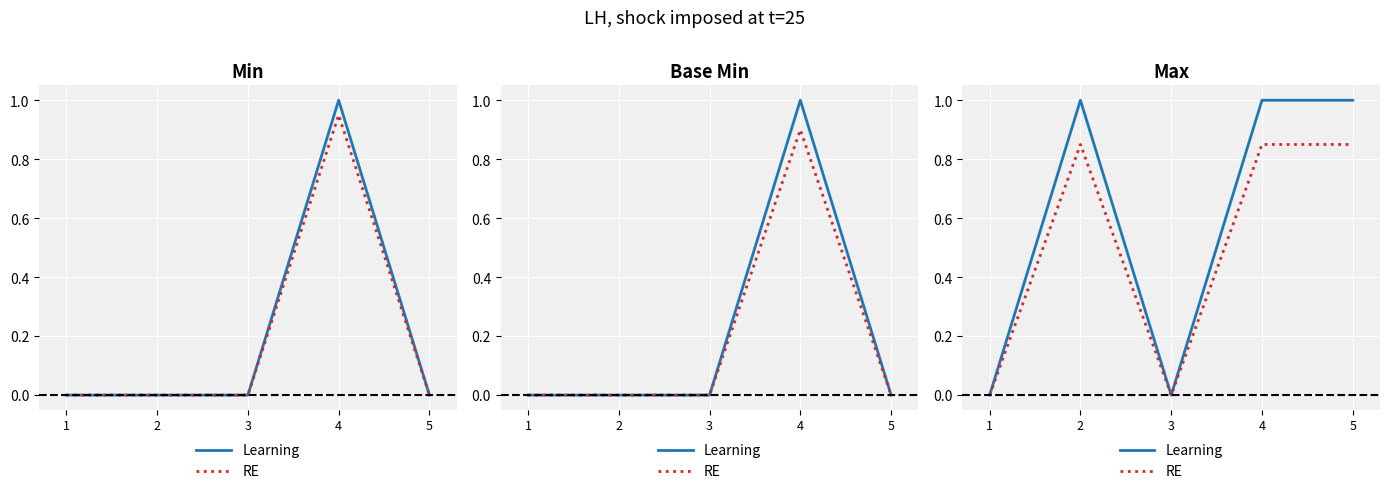

Rank the series by their average value, from highest to lowest.

Learning, RE